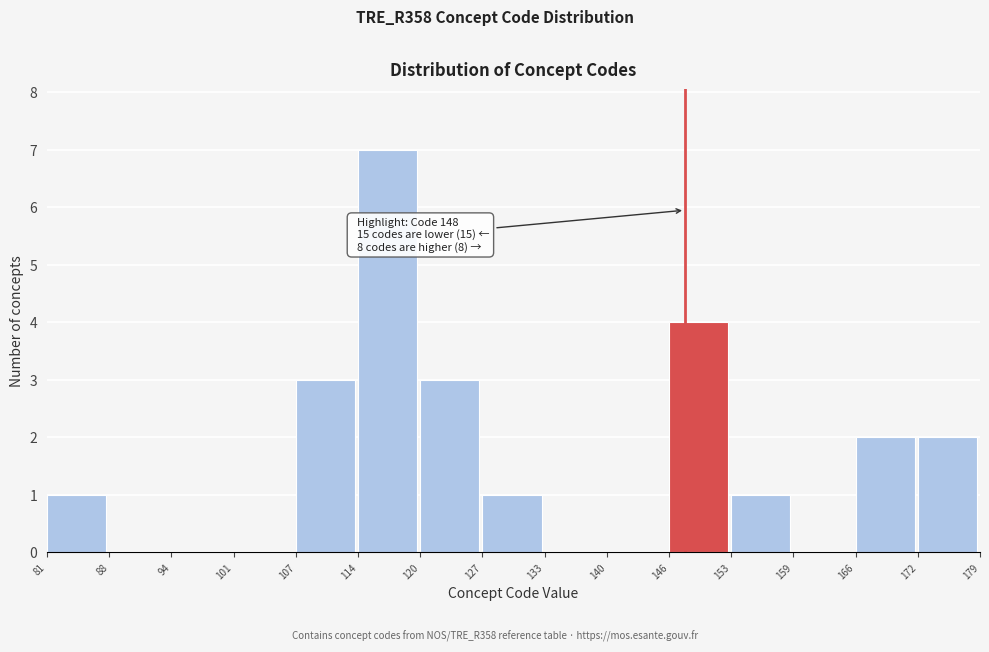

Over which range of the x-axis is the bar tallest?

114 to 120